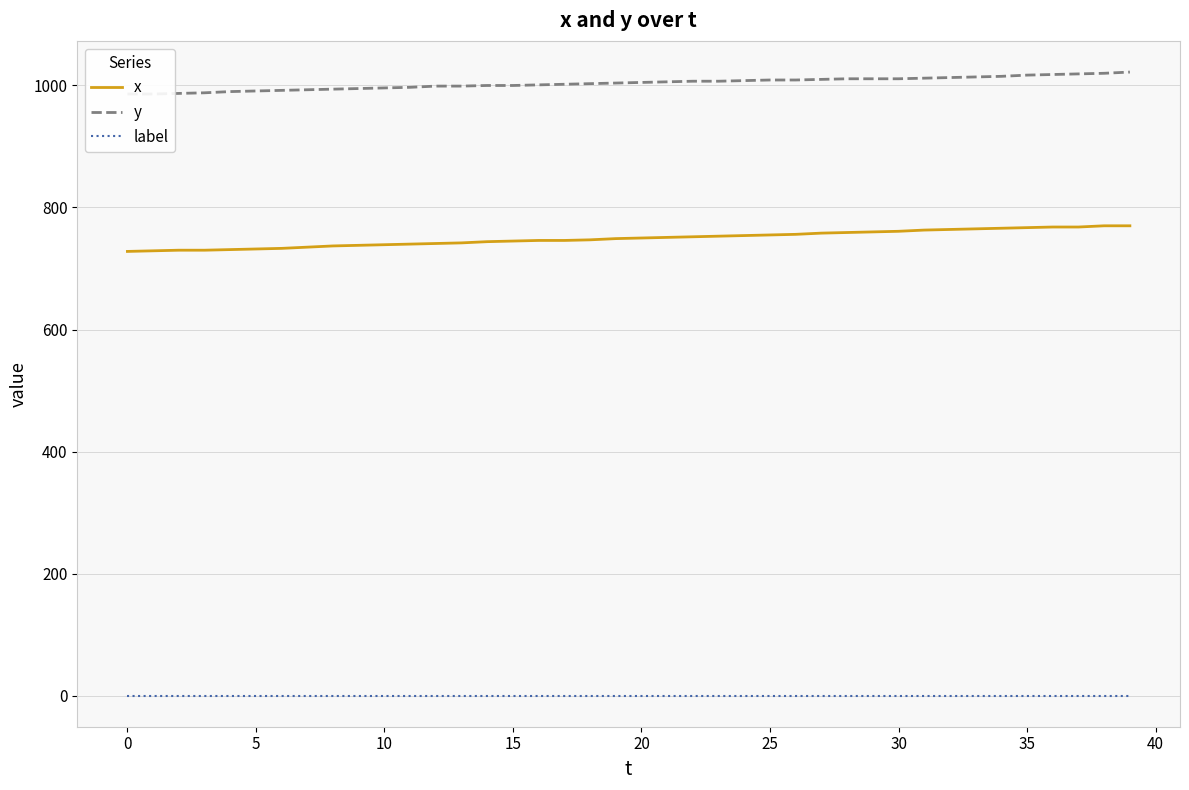

The value of x at 34 is 766. True or false?

True